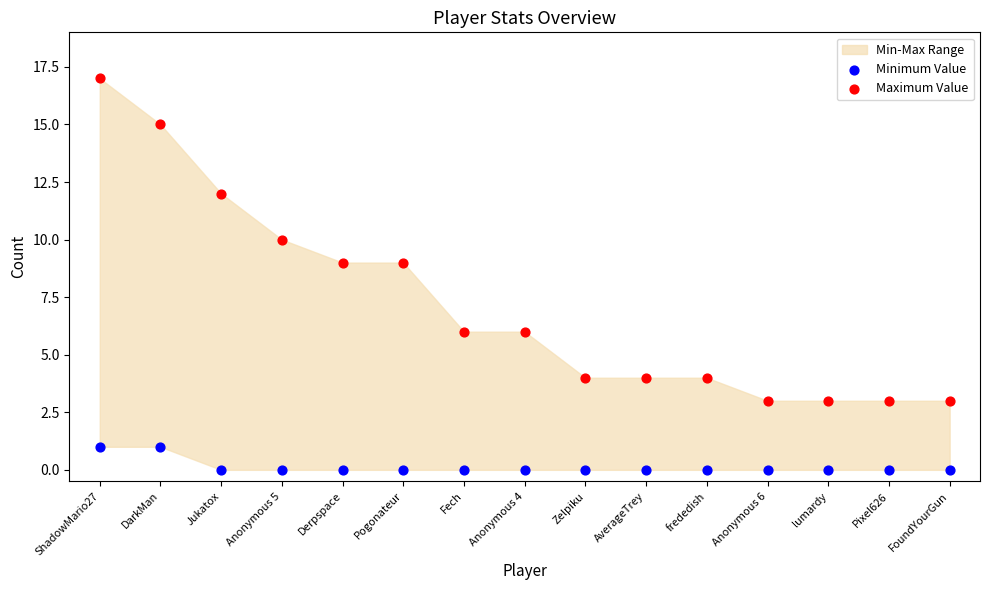

Which series contains the lowest Y value?

Minimum Value